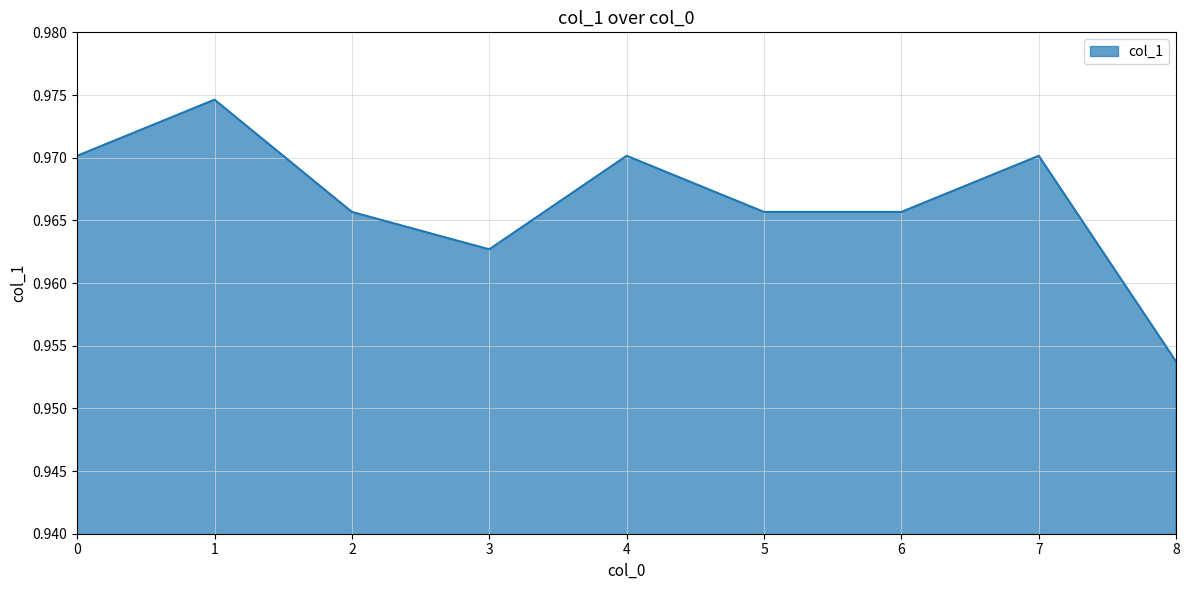

Which label corresponds to the smallest value in the chart?

8